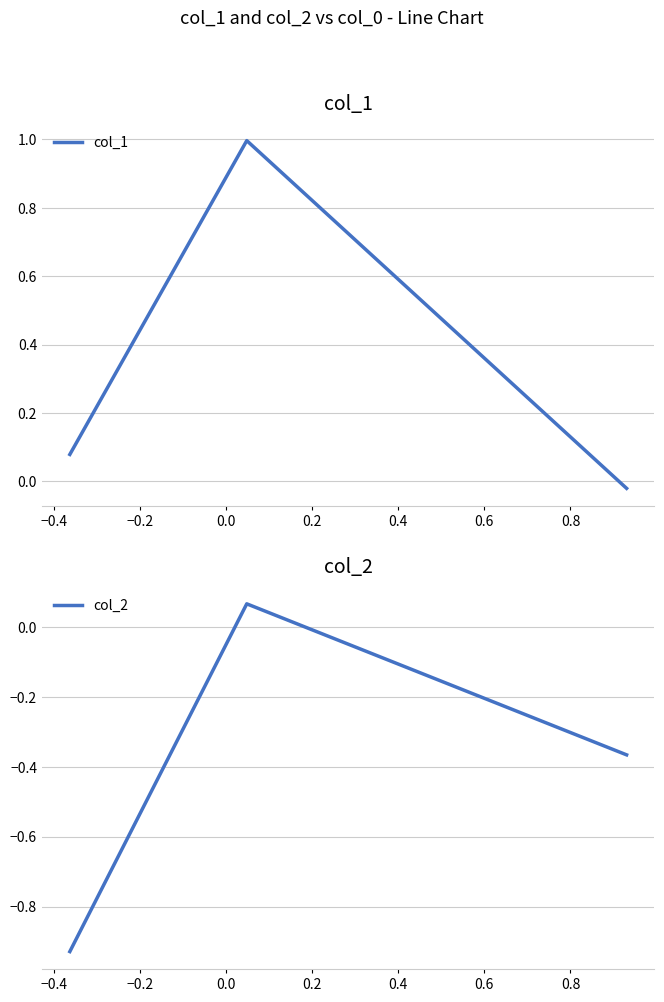

How many categories are shown in the chart?

3